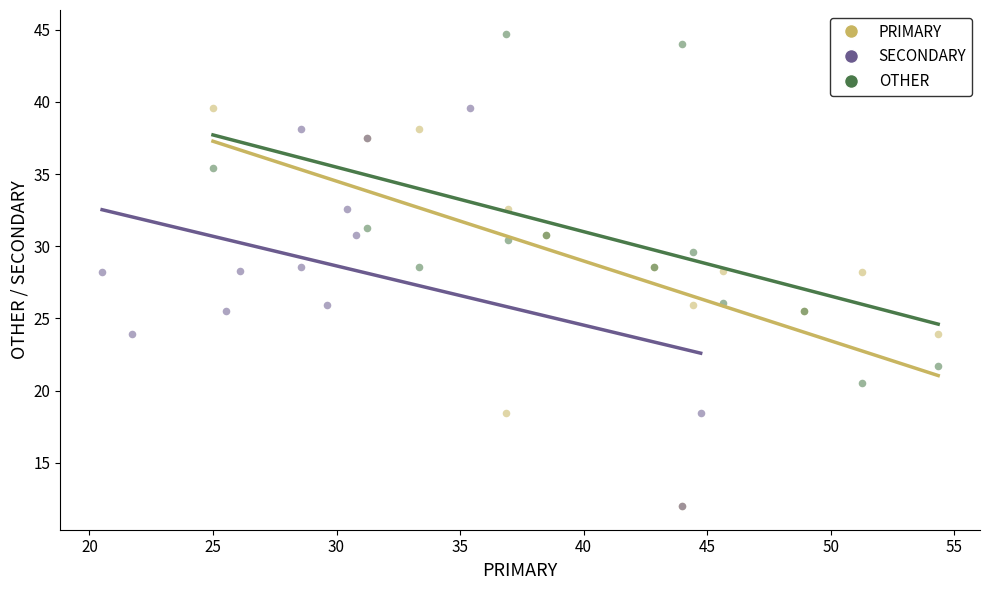

Which series contains the highest Y value?

OTHER